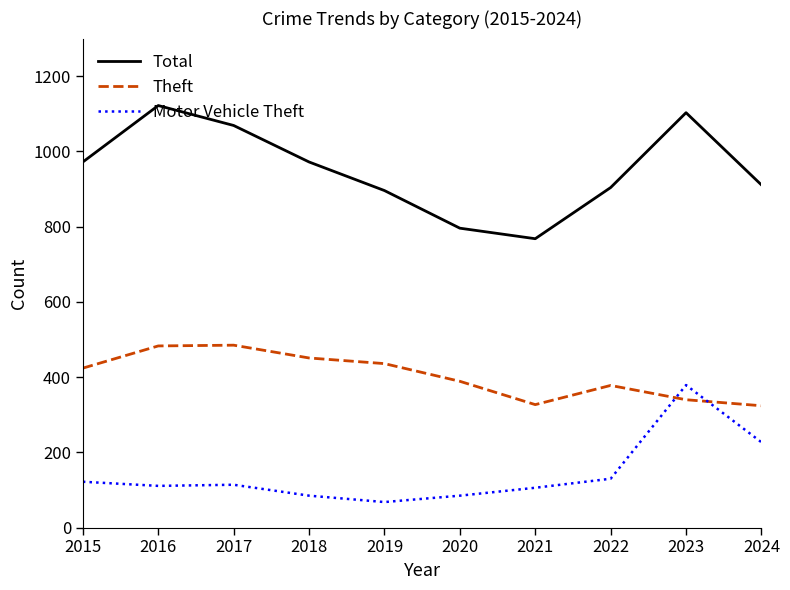

Which series has the largest range (max minus min)?

Total